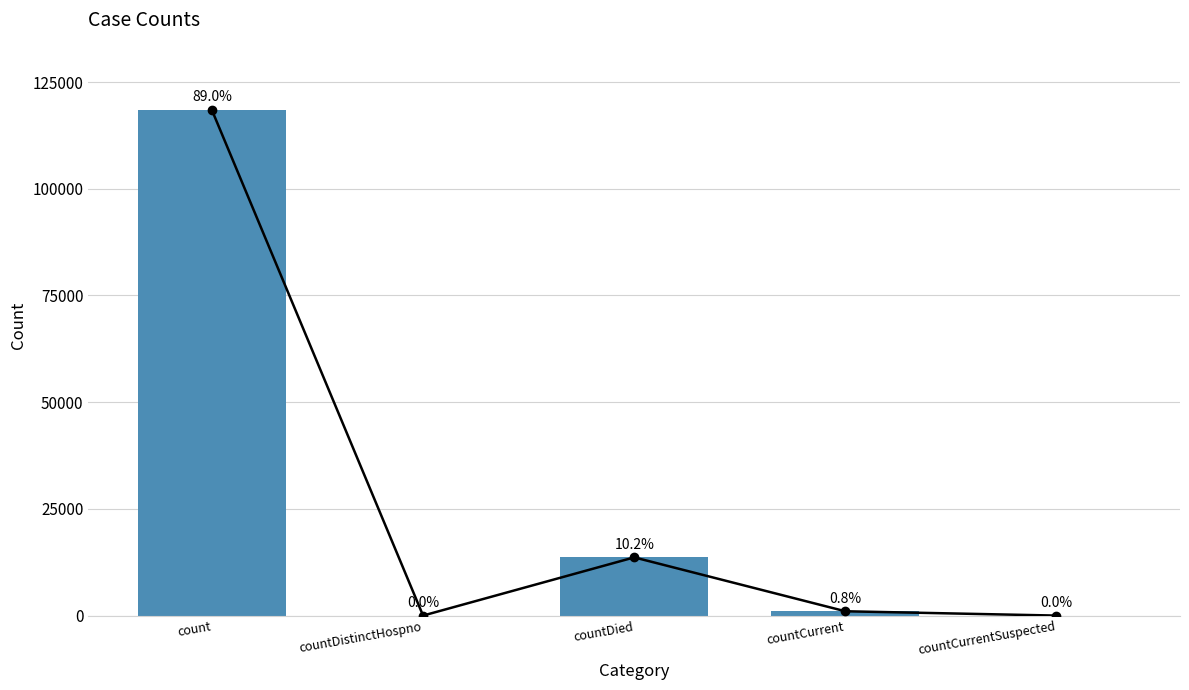

Which has a higher value, countCurrentSuspected or countDistinctHospno?

countCurrentSuspected